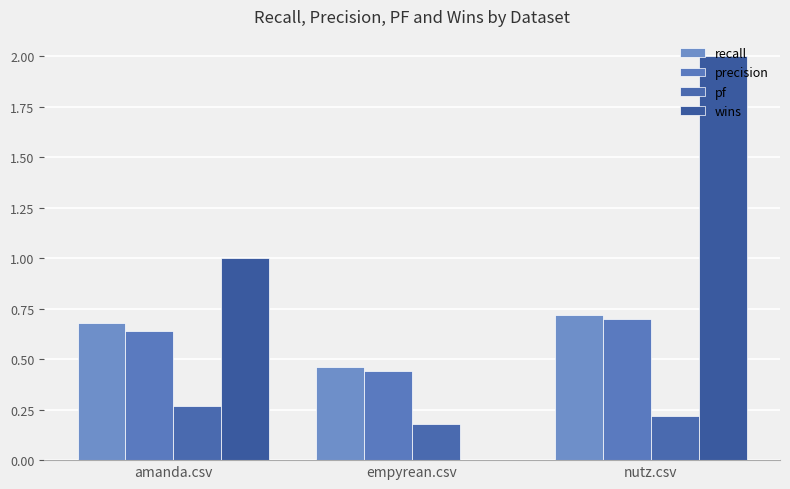

Reading left to right, what are all the values shown in this chart?

recall: amanda.csv=0.7	empyrean.csv=0.5	nutz.csv=0.7
precision: amanda.csv=0.6	empyrean.csv=0.4	nutz.csv=0.7
pf: amanda.csv=0.3	empyrean.csv=0.2	nutz.csv=0.2
wins: amanda.csv=1.0	empyrean.csv=0.0	nutz.csv=2.0